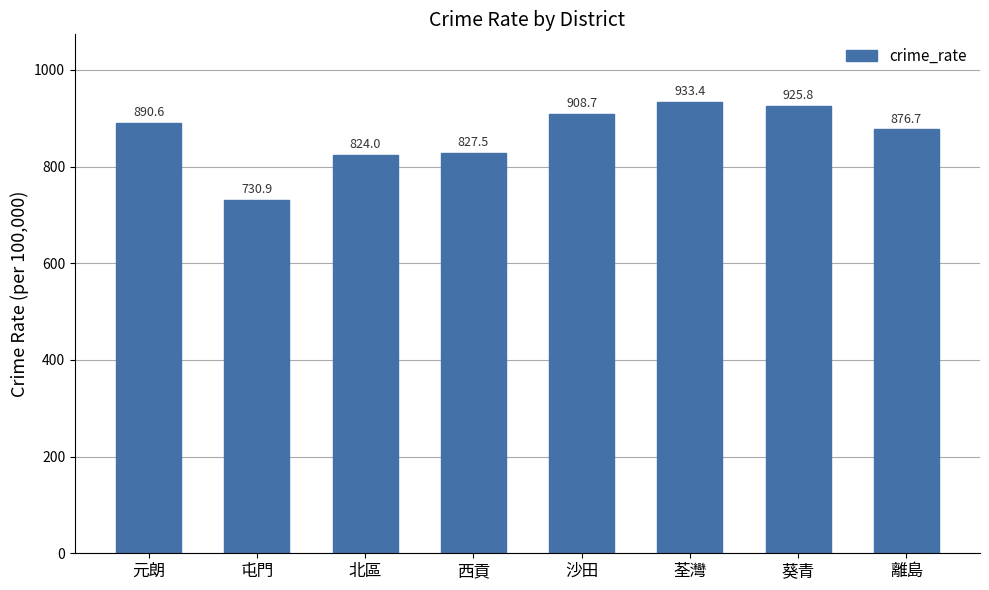

What position from the right is 西貢?

5